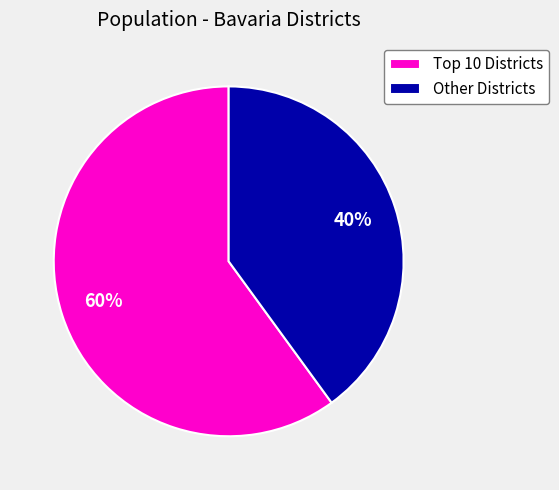

Rank the categories by value from highest to lowest.

Top 10 Districts, Other Districts